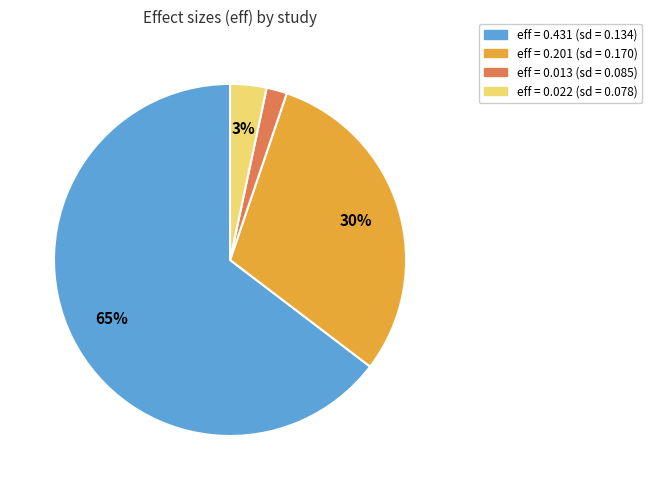

Is the sum of eff = 0.013 (sd = 0.085) and eff = 0.201 (sd = 0.170) greater than half?

No